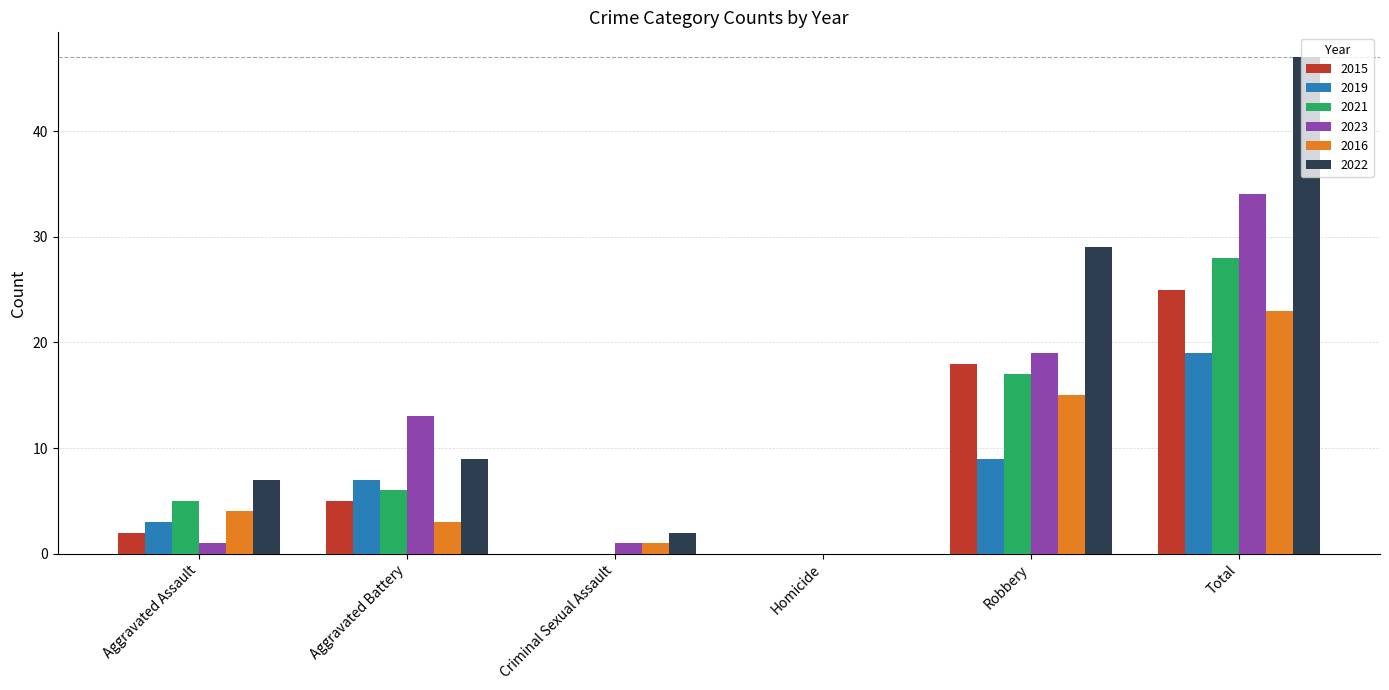

What is the maximum value shown in the chart?

47